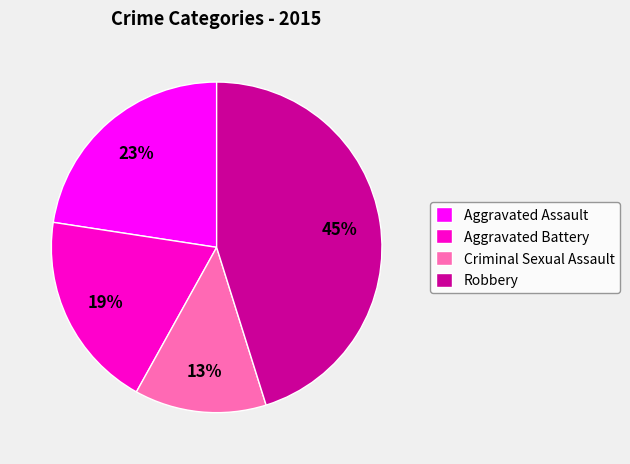

True or false: Robbery accounts for 53% of the total.

False